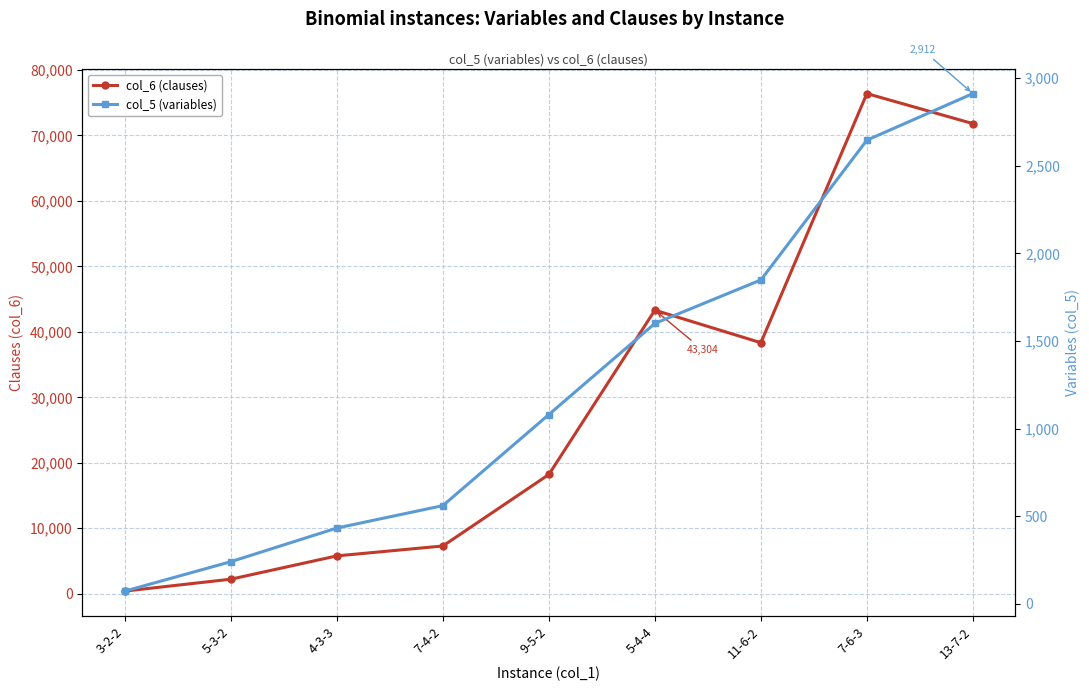

What position from the right is 5-3-2?

8